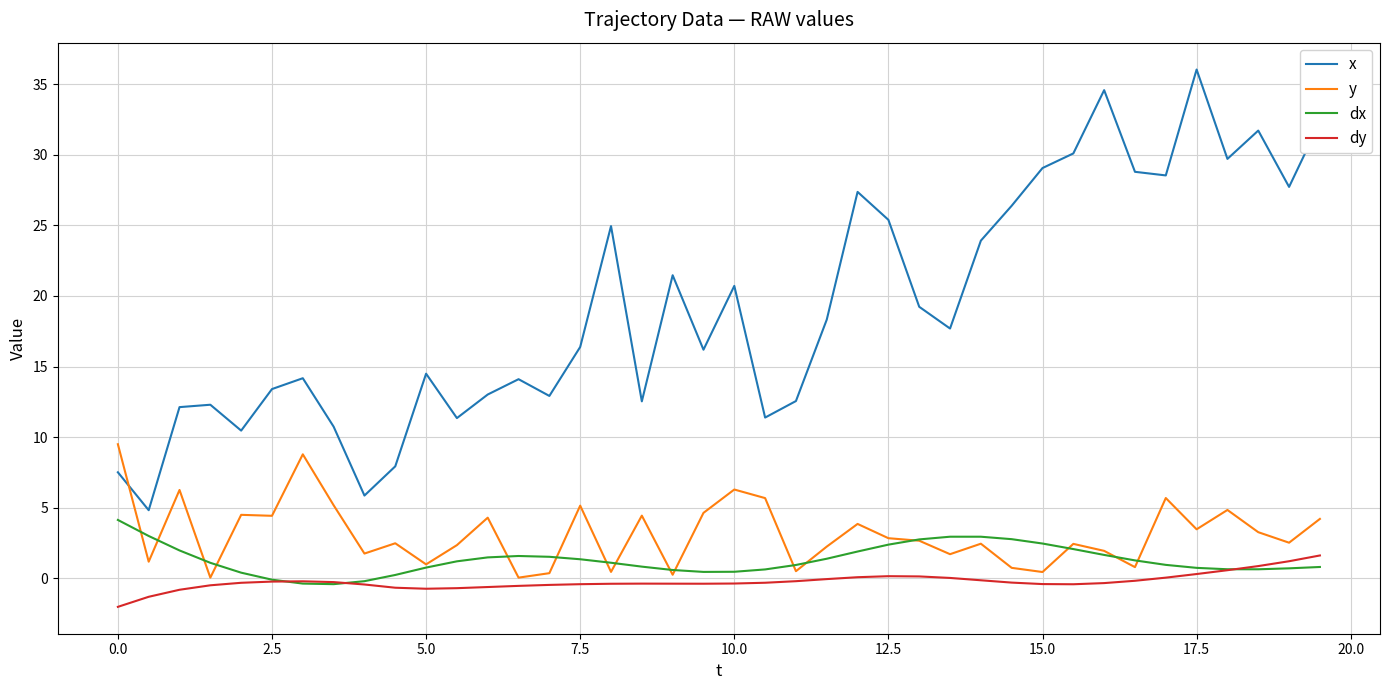

What is the maximum value shown in the chart?

36.0